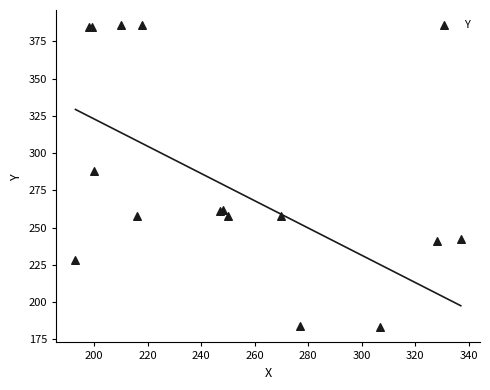

What Y value in the scatter plot is closest to 284?

288